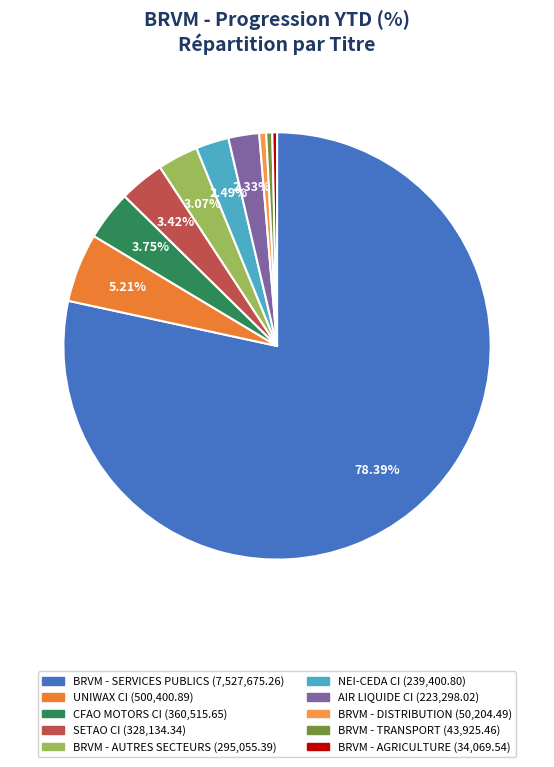

True or false: UNIWAX CI accounts for 5% of the total.

True